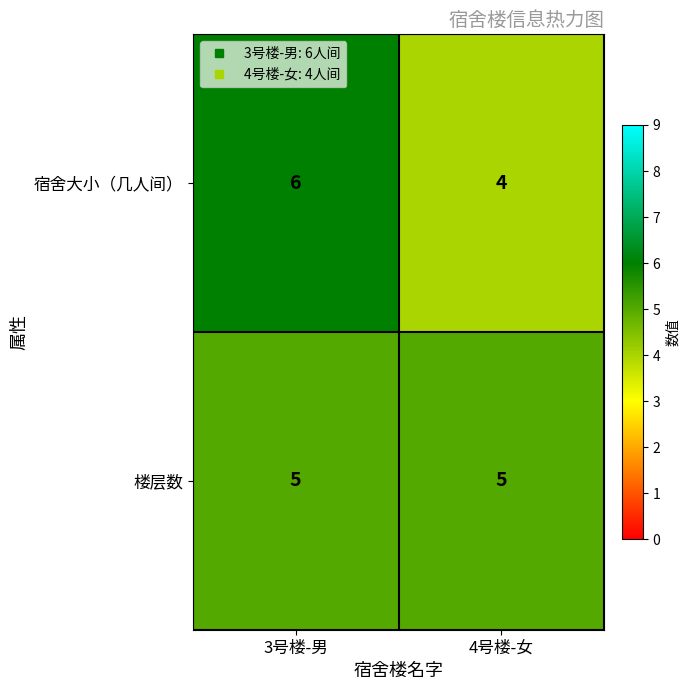

Rank the series at 3号楼-男 from highest to lowest value.

宿舍大小（几人间）, 楼层数